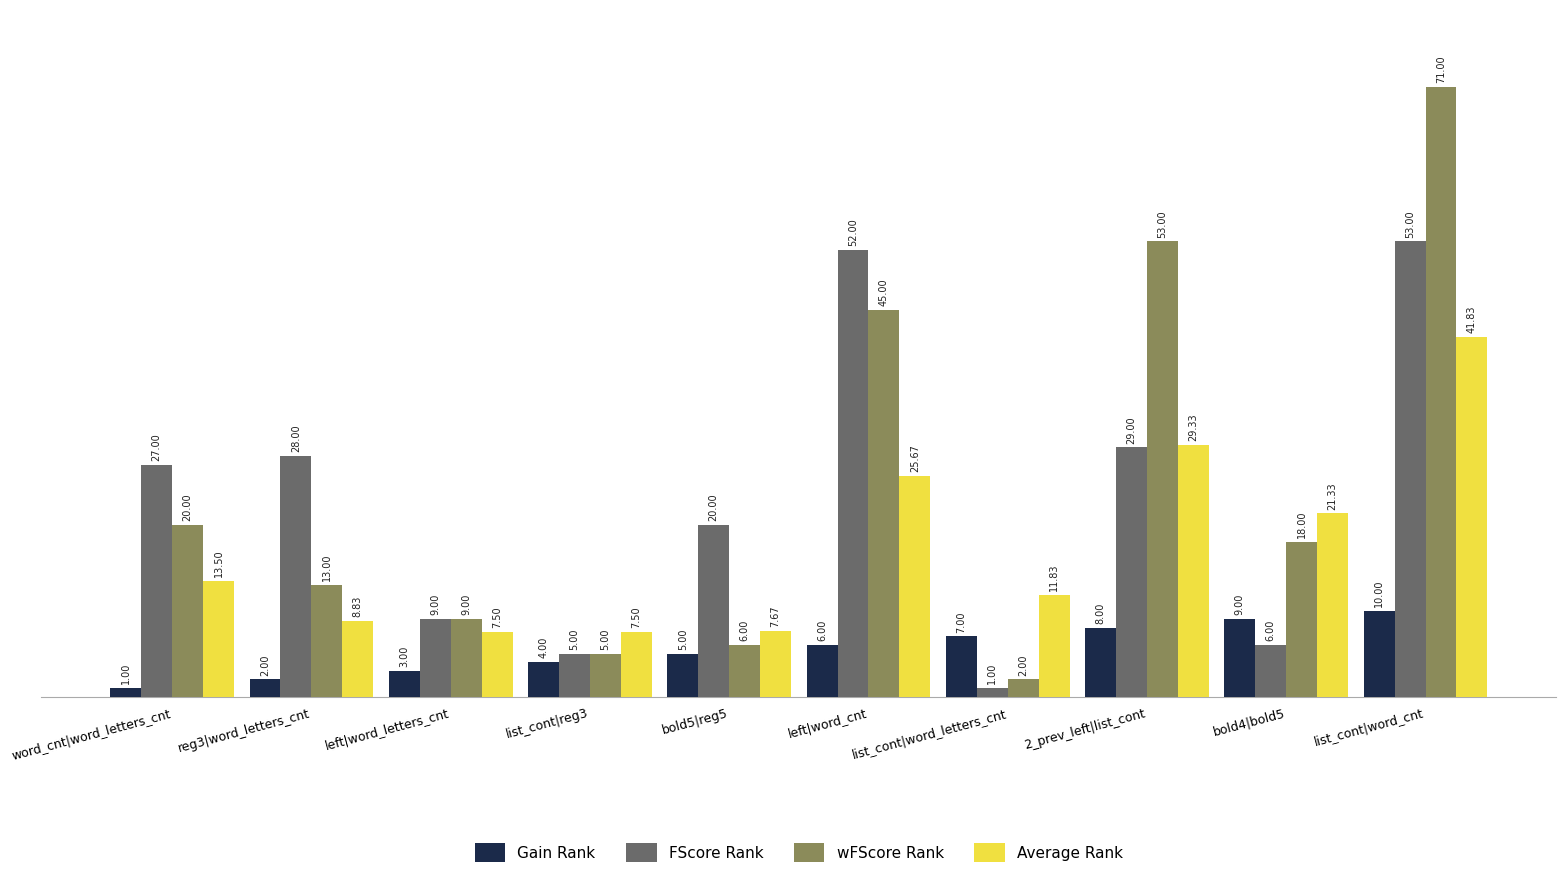

Read the FScore Rank value at bold5|reg5.

20.0